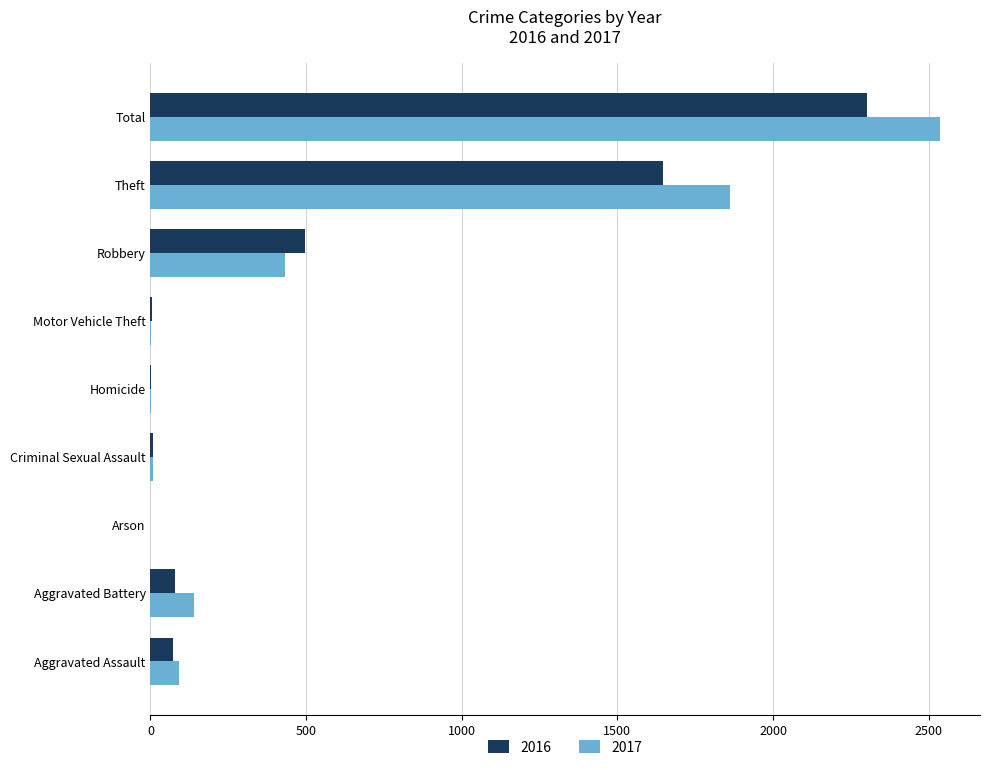

Where is 2017 nearest to the value 1269?

Theft